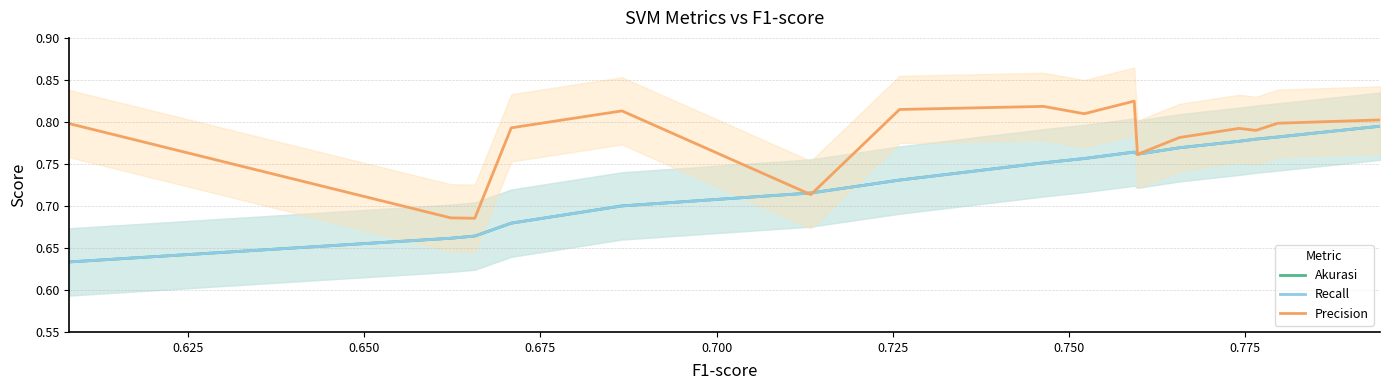

What are all the series names shown in the legend?

Akurasi, Recall, Precision